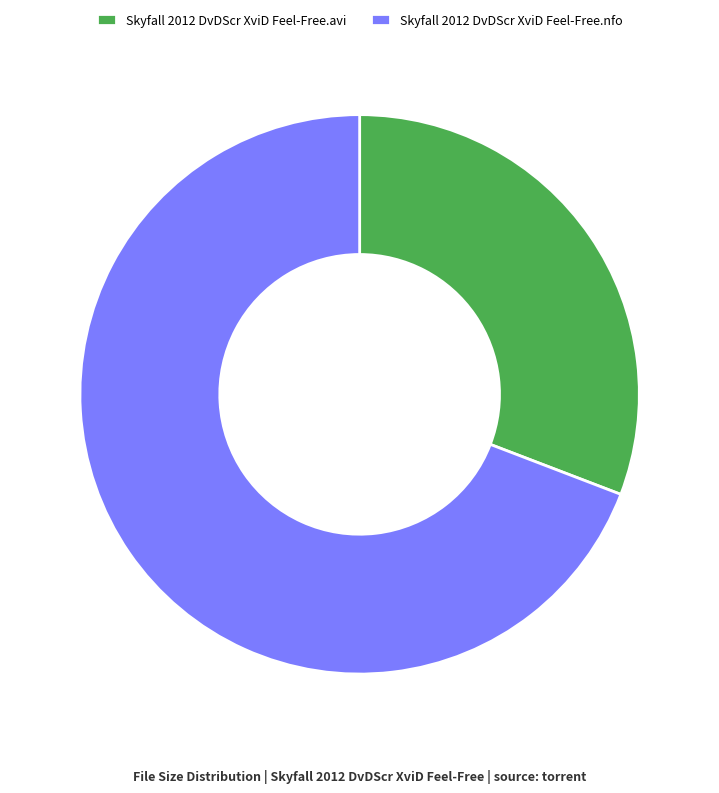

What is the smallest slice in the pie chart?

Skyfall 2012 DvDScr XviD Feel-Free.avi